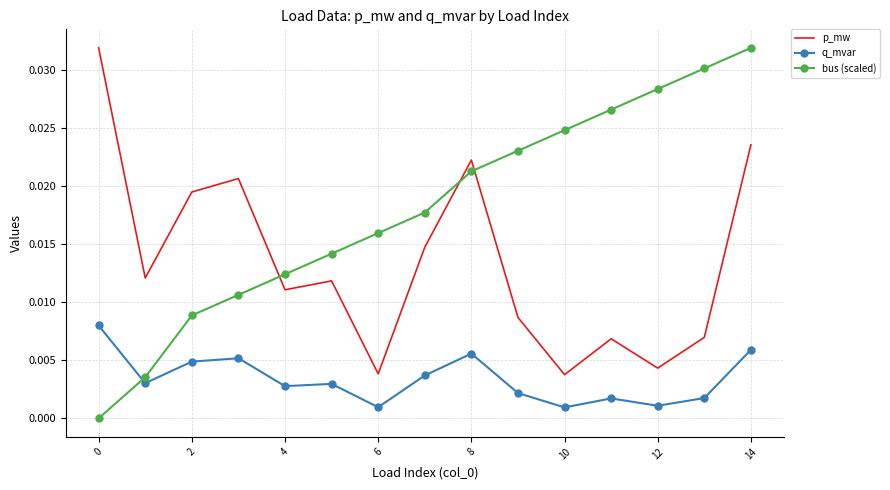

True or false: q_mvar and p_mw intersect in this chart.

False